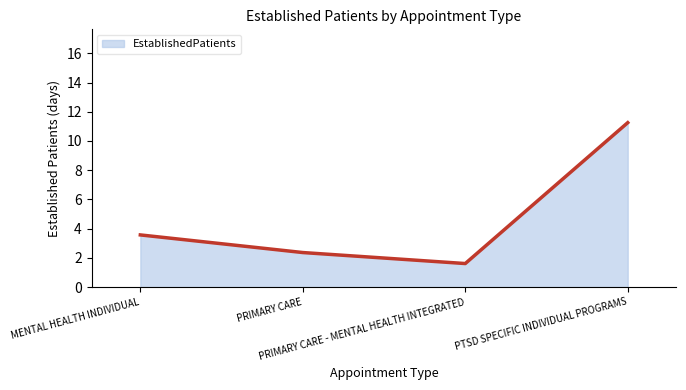

The chart shows a value of 11.3 at PTSD SPECIFIC INDIVIDUAL PROGRAMS. True or false?

True